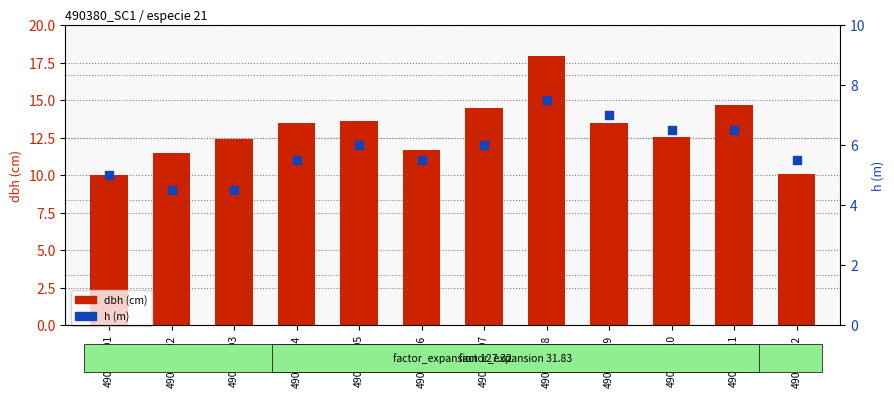

Which series has the largest total across all categories?

dbh